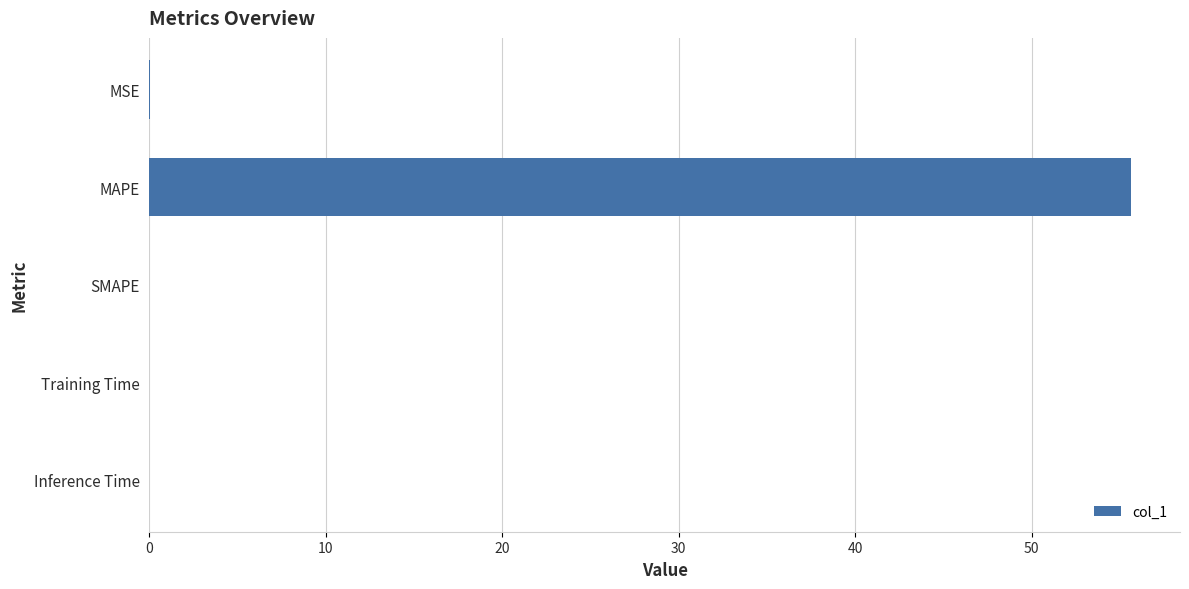

Are the bars horizontal?

Yes